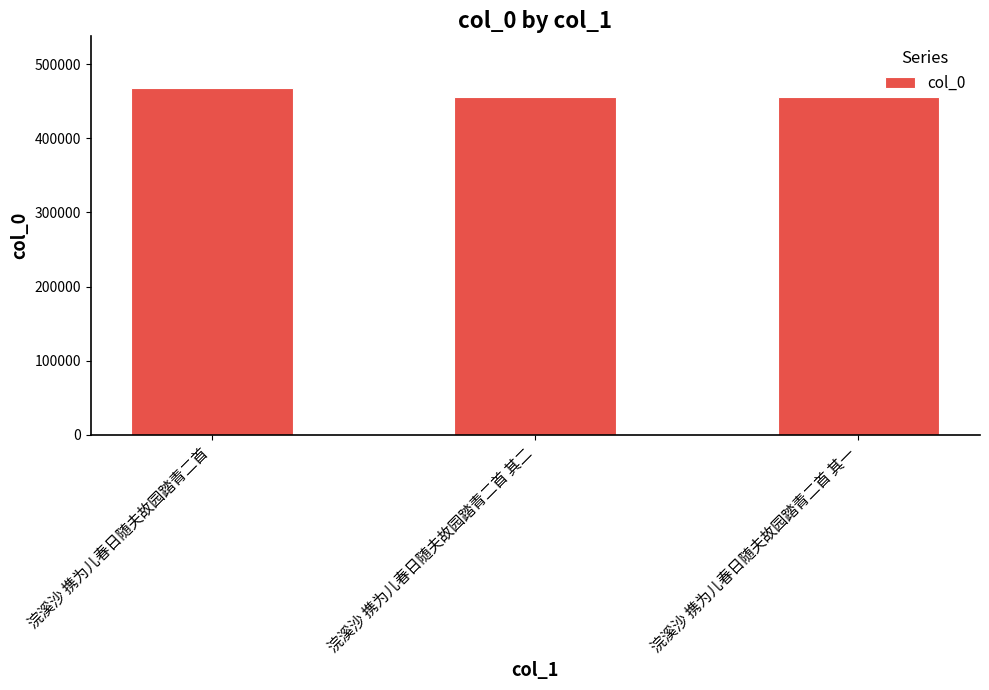

True or false: the data shows 818163 at 浣溪沙 携为儿春日随夫故园踏青二首.

False